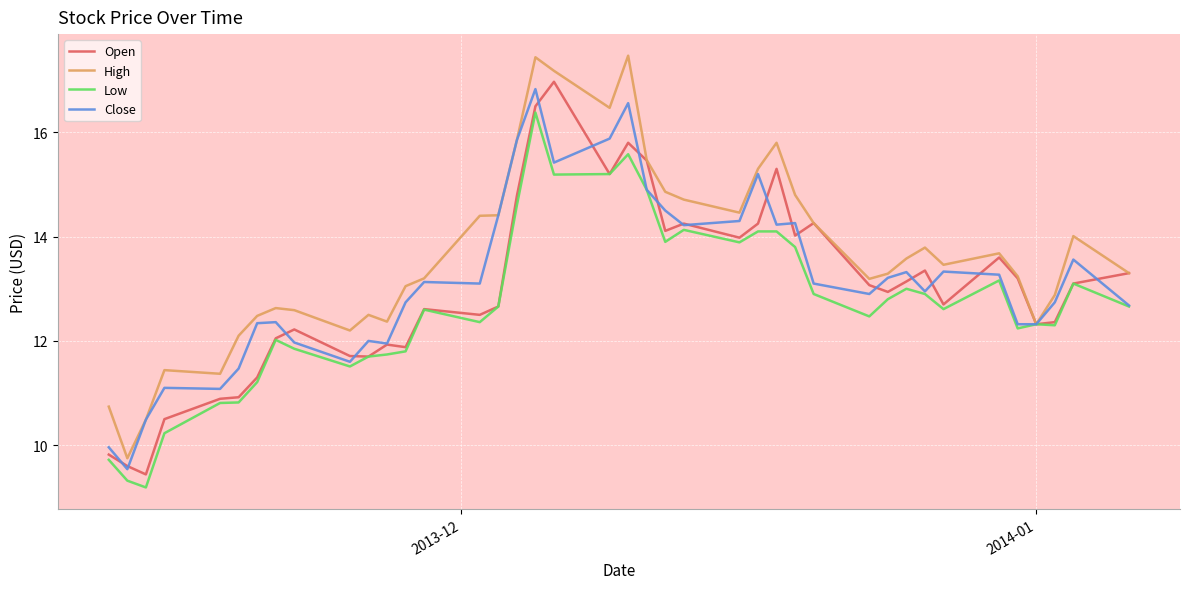

What is the minimum value for Close?

9.5